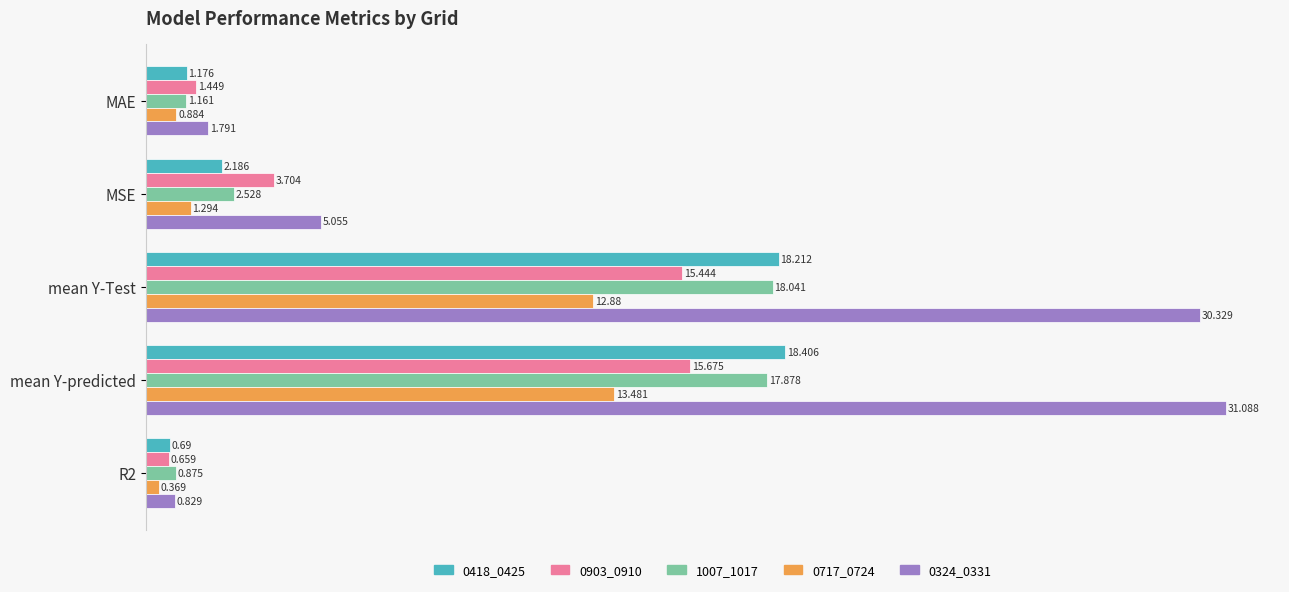

Which label corresponds to the largest value in the chart?

mean Y-predicted